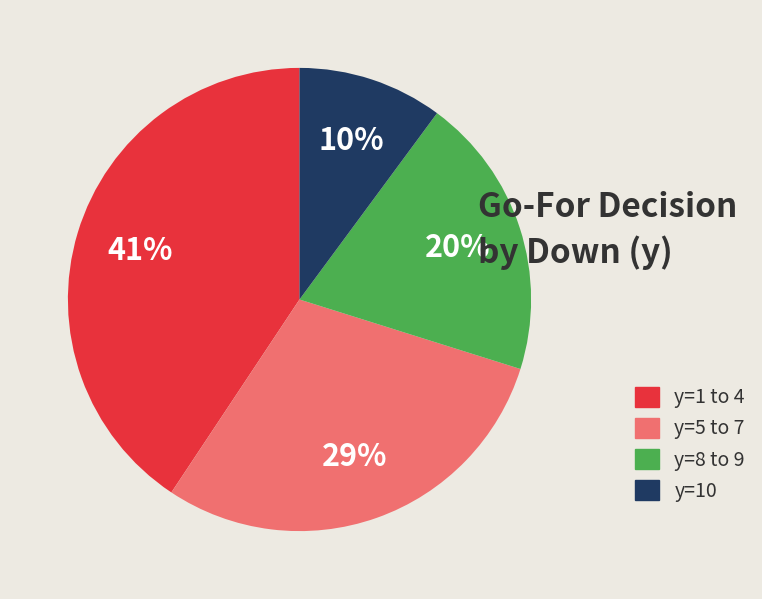

To the nearest percent, what is the difference between the largest and smallest slice percentages?

31%